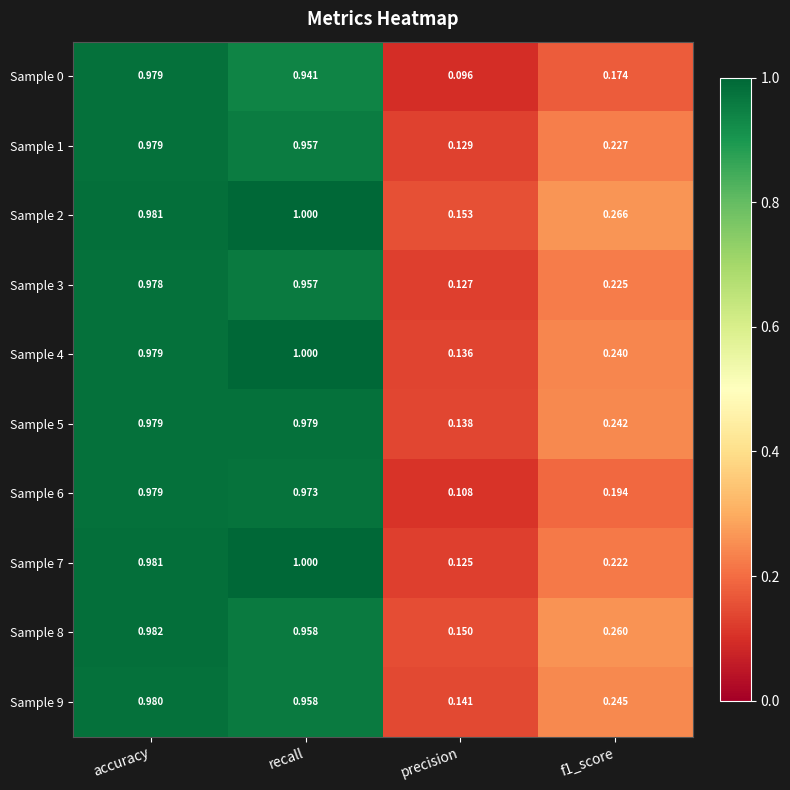

At which category is the sum across all series the highest?

accuracy